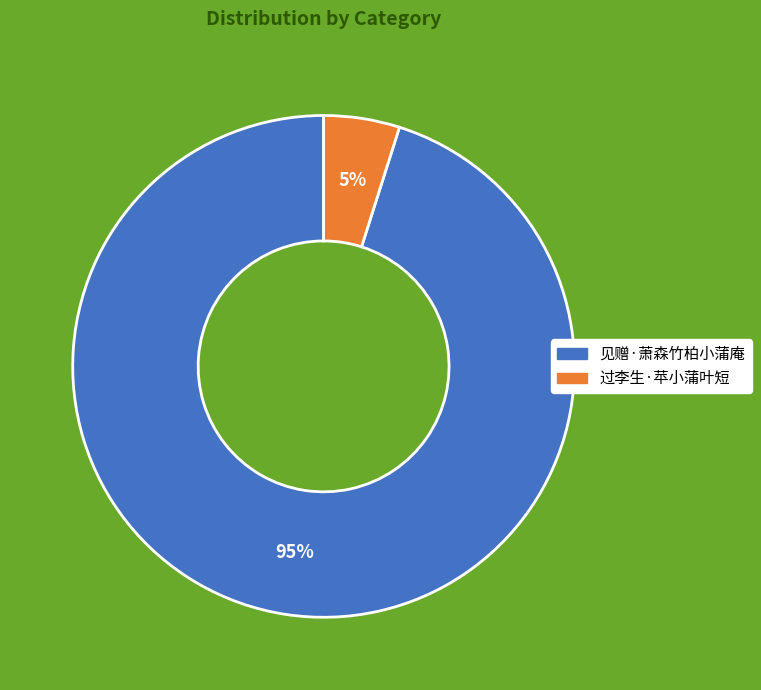

Which category has the smallest portion of the pie?

过李生·苹小蒲叶短